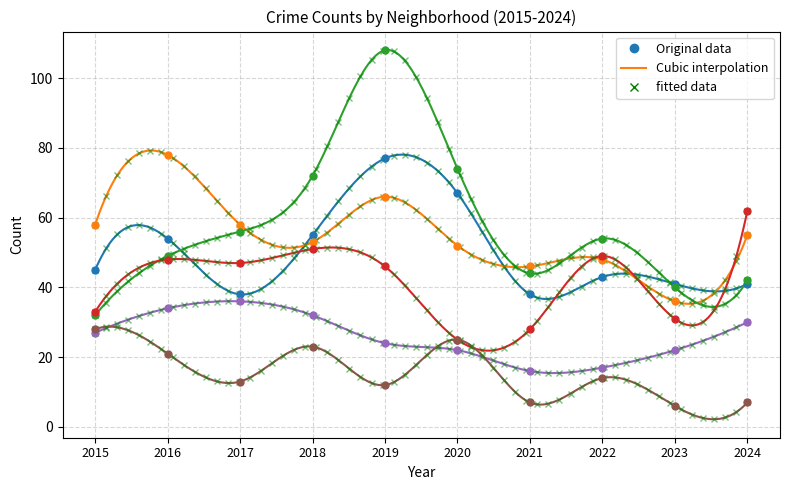

Does the chart have visible grid lines?

Yes